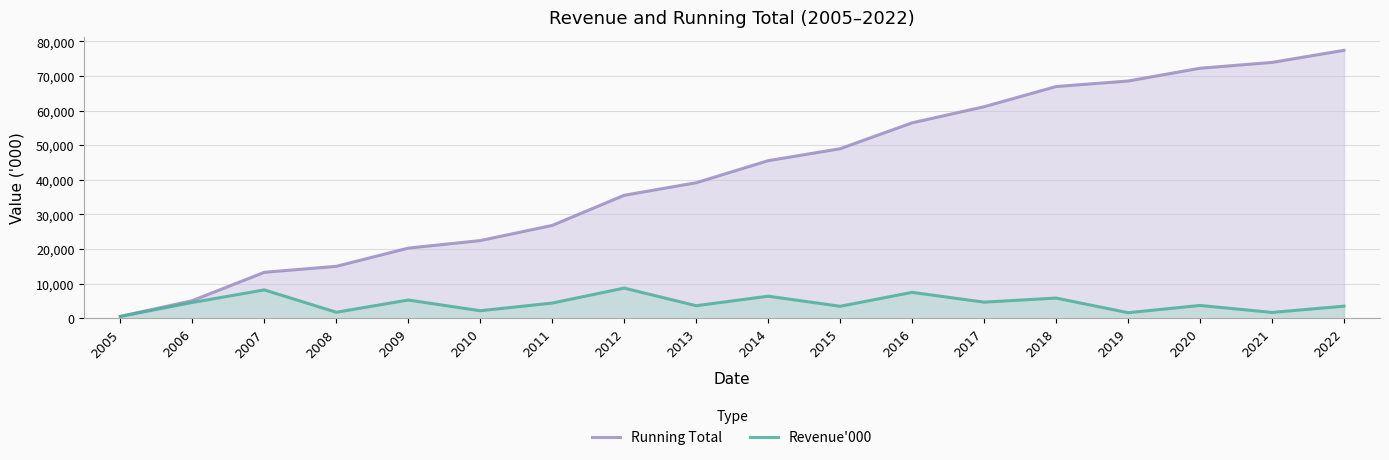

Which series has the largest range (max minus min)?

Running Total